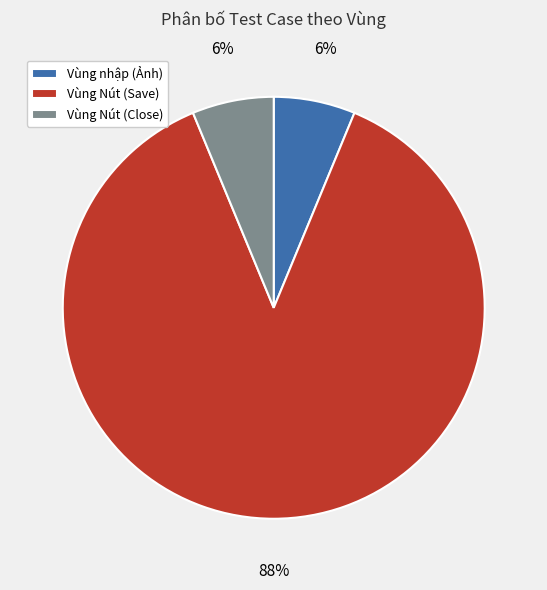

The Vùng Nút (Close) slice represents 6% of the pie. True or false?

True